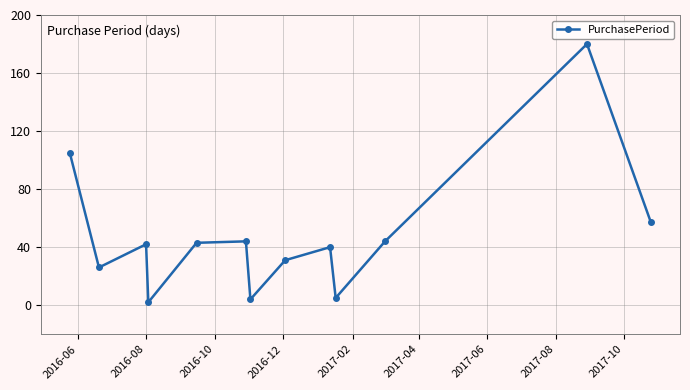

What is the greatest value displayed?

180